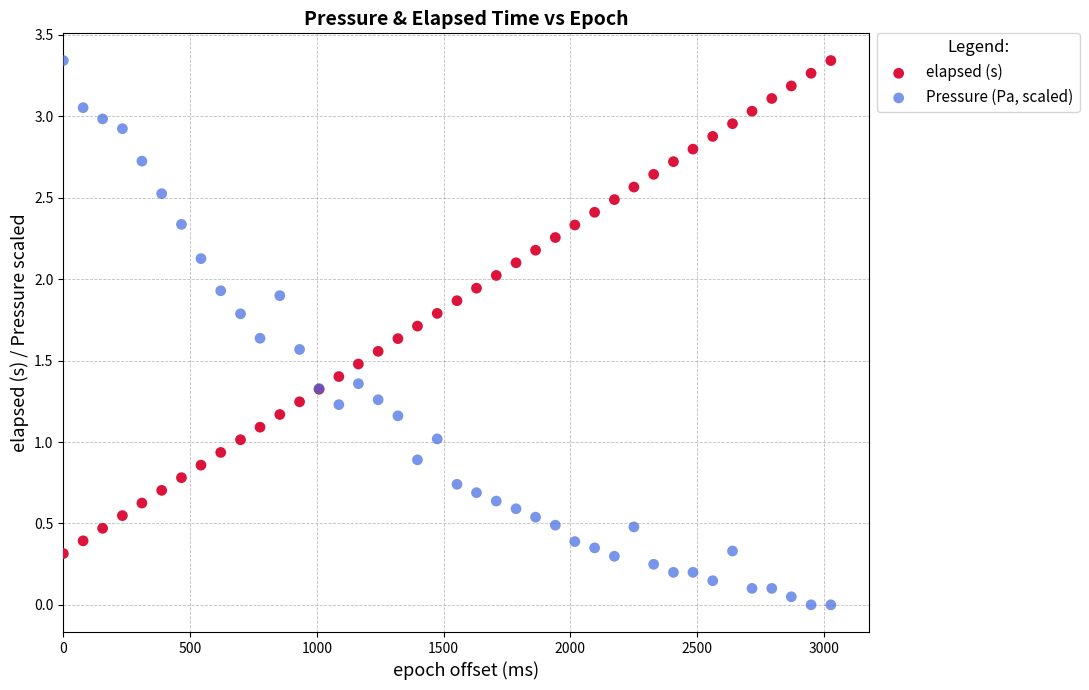

What is the X range (max minus min) for the scatter plot?

3028.0